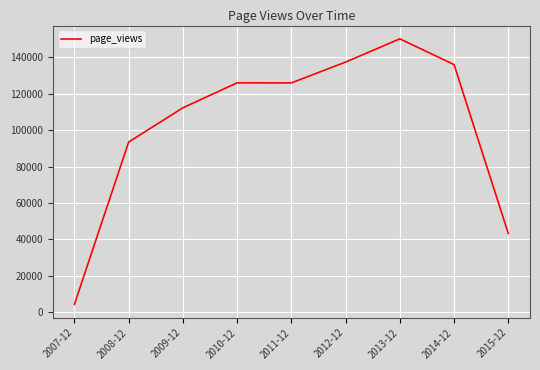

How many lines are shown in the chart?

1